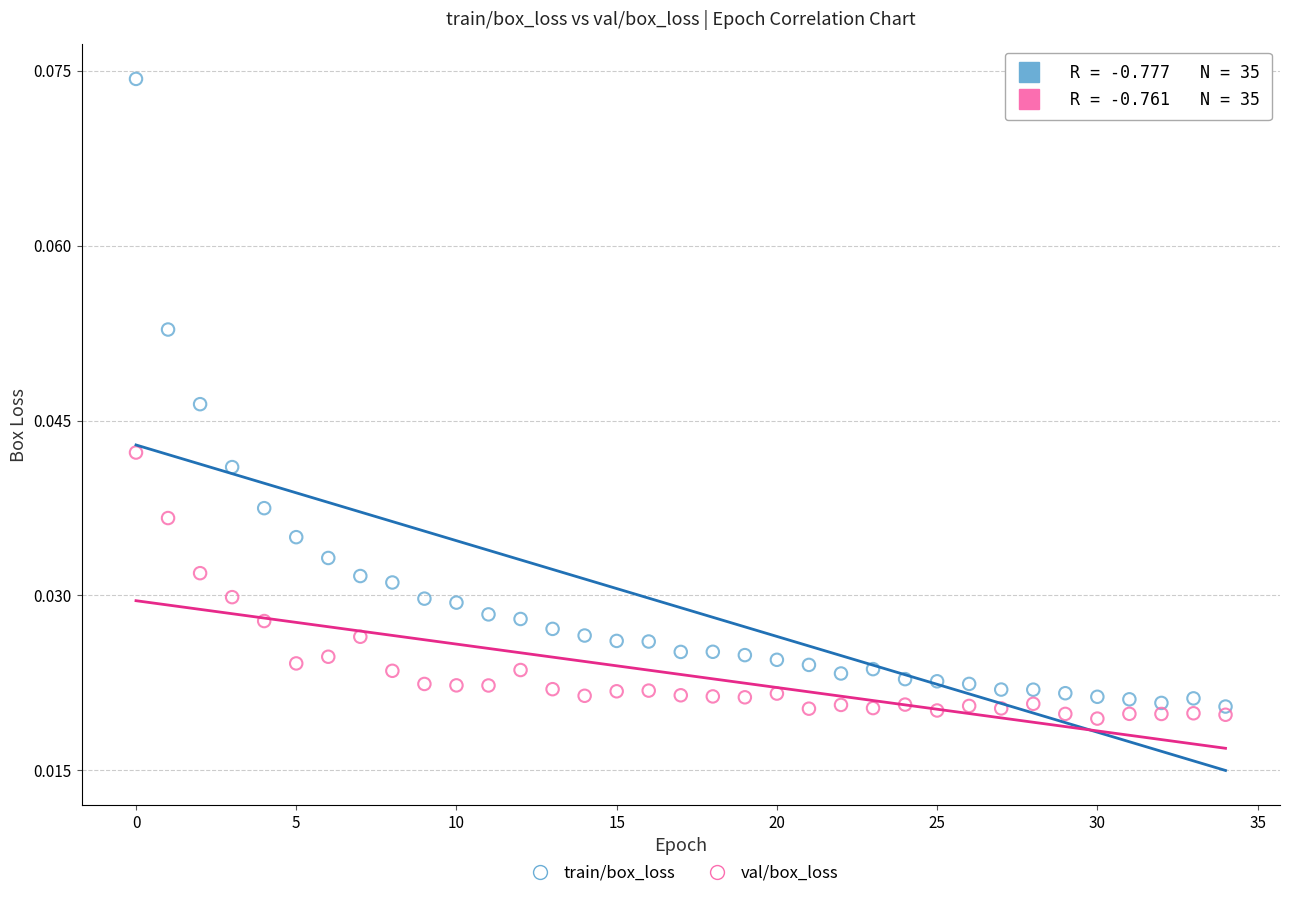

Which series has the largest Y range (max minus min)?

train/box_loss